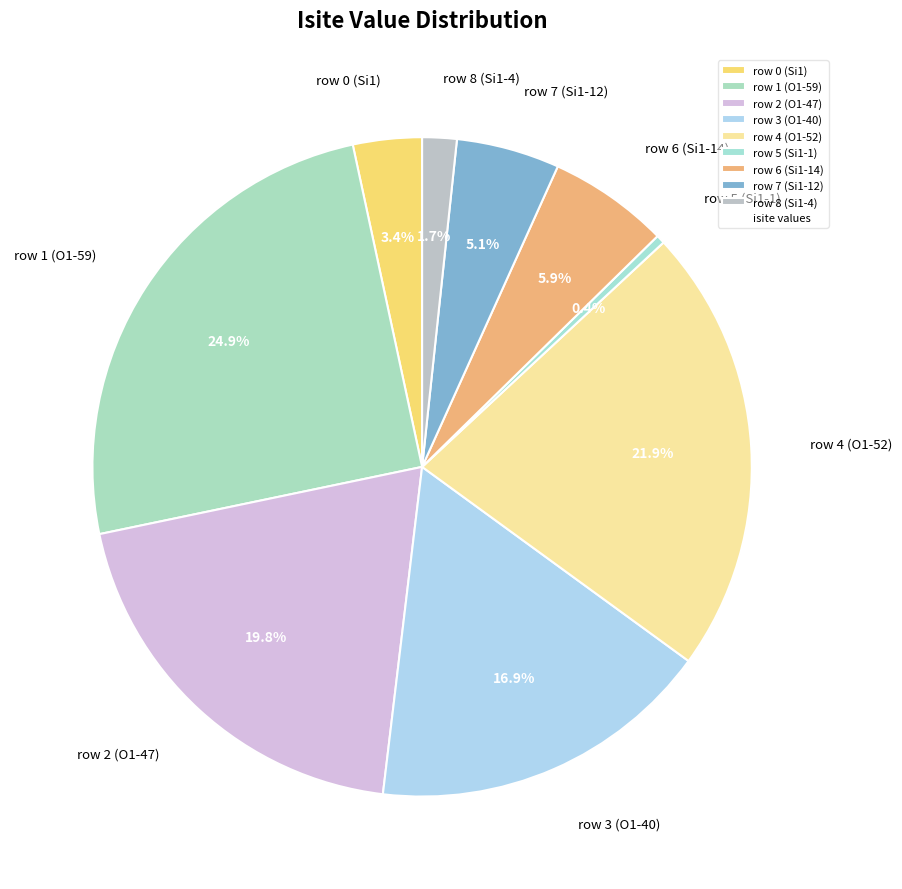

Between row 7 (Si1-12) and row 1 (O1-59), which is larger?

row 1 (O1-59)